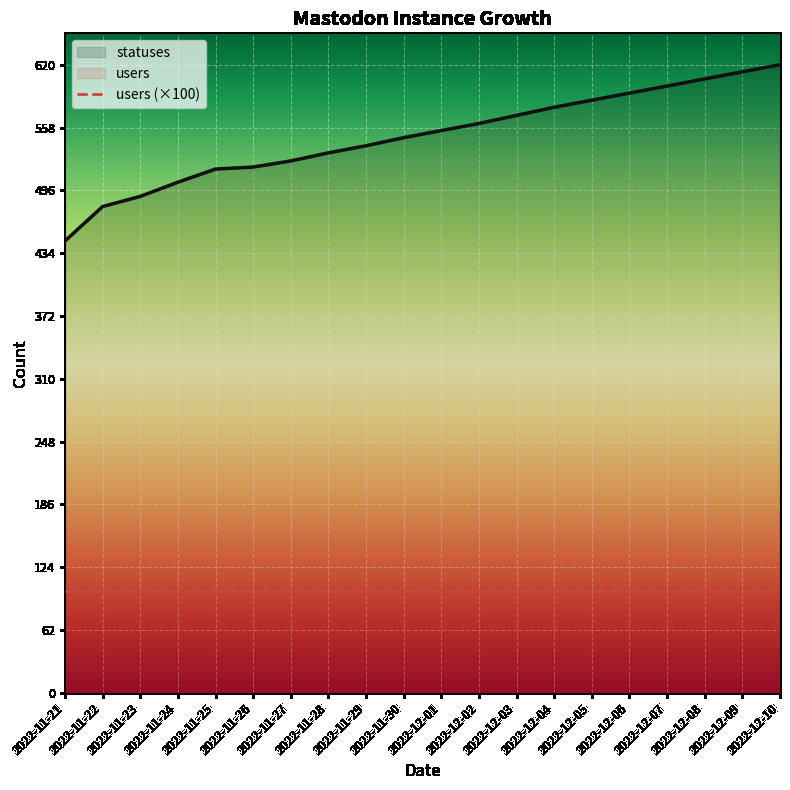

Which series has the largest range (max minus min)?

statuses